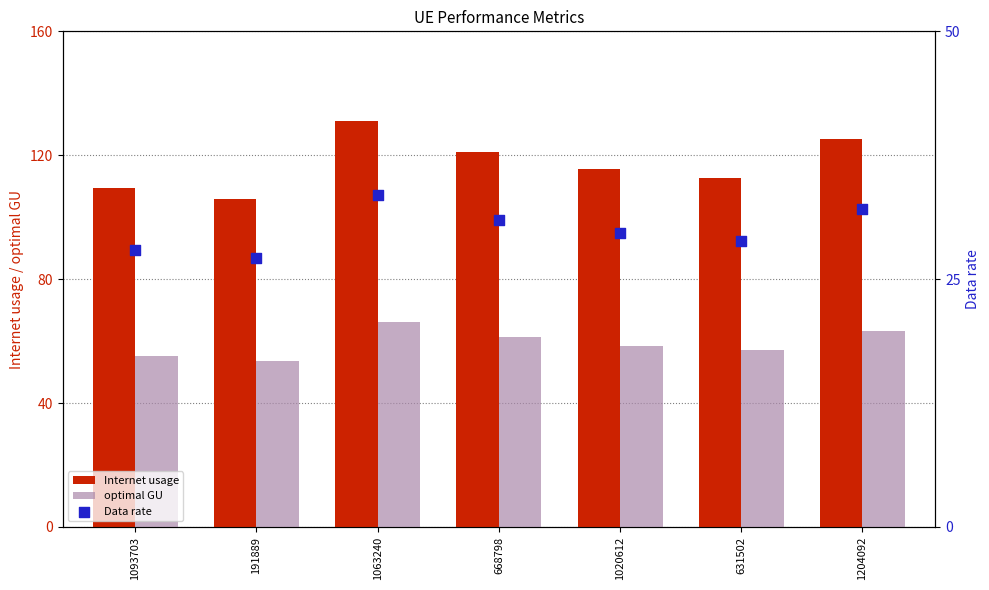

Which series has the largest total across all categories?

Internet usage